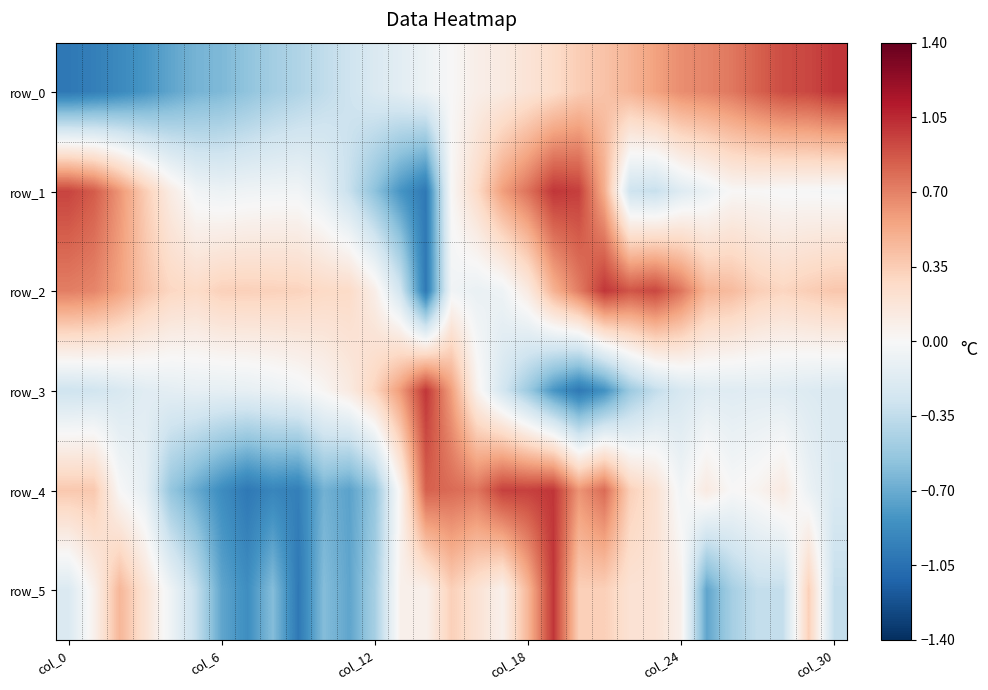

Reading right to left, extract all data points from this chart.

row_0: 1.0	0.9	0.9	0.8	0.7	0.7	0.7	0.6	0.5	0.4	0.3	0.3	0.2	0.1	0.1	0.0	-0.1	-0.1	-0.2	-0.3	-0.4	-0.4	-0.5	-0.6	-0.6	-0.7	-0.7	-0.8	-0.9	-1.0	-1.0
row_1: -0.0	-0.0	-0.0	0.0	0.0	-0.1	-0.2	-0.3	-0.3	0.5	1.0	1.0	0.8	0.6	0.3	0.0	-1.0	-0.8	-0.6	-0.3	-0.1	-0.0	-0.0	-0.1	-0.1	-0.0	0.1	0.4	0.6	0.9	0.9
row_2: 0.4	0.3	0.3	0.3	0.4	0.5	0.7	0.9	0.9	1.0	0.7	0.5	0.1	-0.1	-0.1	-0.0	-1.0	-0.3	0.1	0.3	0.3	0.3	0.3	0.3	0.3	0.3	0.3	0.4	0.6	0.7	0.7
row_3: -0.2	-0.2	-0.2	-0.2	-0.2	-0.2	-0.2	-0.3	-0.5	-0.8	-1.0	-0.8	-0.5	-0.3	0.1	0.6	1.0	0.6	0.3	0.1	0.0	-0.0	-0.1	-0.1	-0.1	-0.1	-0.1	-0.2	-0.2	-0.3	-0.3
row_4: -0.2	-0.1	0.1	0.0	0.0	0.1	-0.0	0.2	0.3	0.8	0.6	1.0	1.0	1.0	0.8	0.8	0.8	0.0	-0.5	-0.8	-0.7	-1.0	-0.9	-1.0	-0.9	-0.7	-0.5	-0.1	0.0	0.4	0.4
row_5: -0.3	0.3	-0.3	-0.3	-0.5	-0.7	0.1	0.2	0.2	0.3	0.3	1.0	0.5	0.1	0.2	0.3	0.1	0.1	-0.5	-0.7	-0.6	-1.0	-0.6	-0.9	-0.7	-0.3	-0.1	0.2	0.5	0.1	-0.2